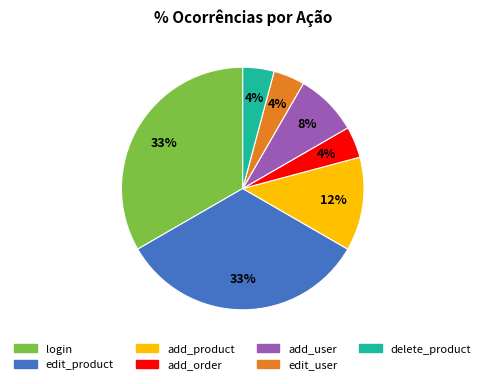

True or false: edit_user accounts for 12% of the total.

False